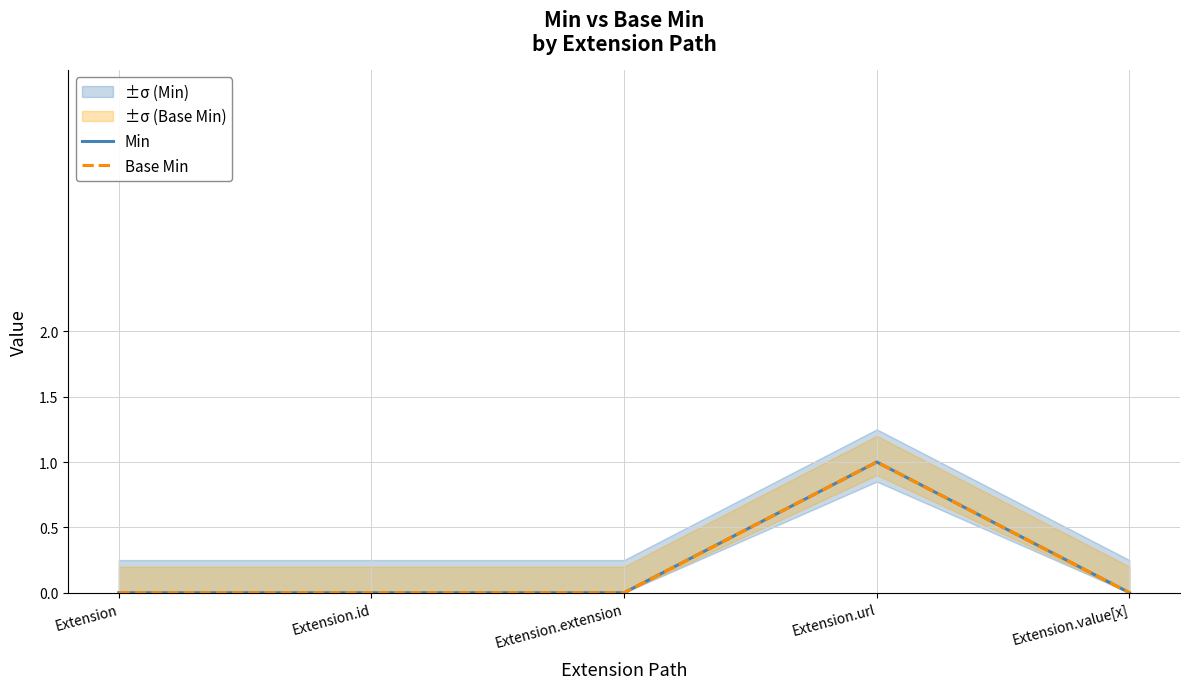

Which has a higher value, Extension.extension or Extension.url?

Extension.url